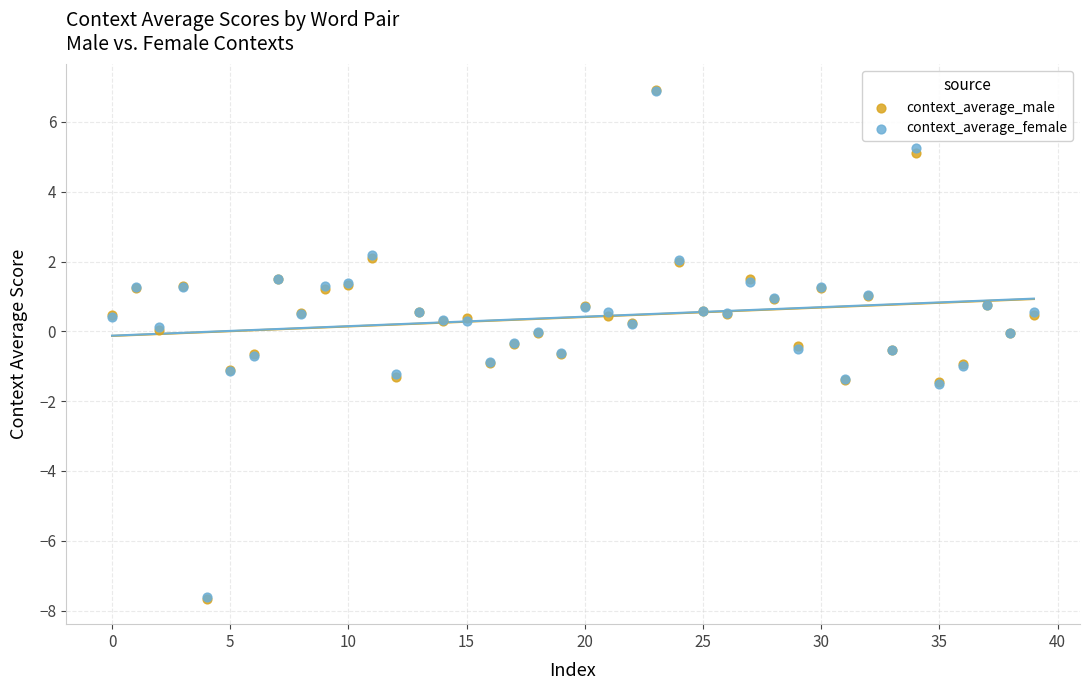

What are all the series names shown in the legend?

context_average_male, context_average_female